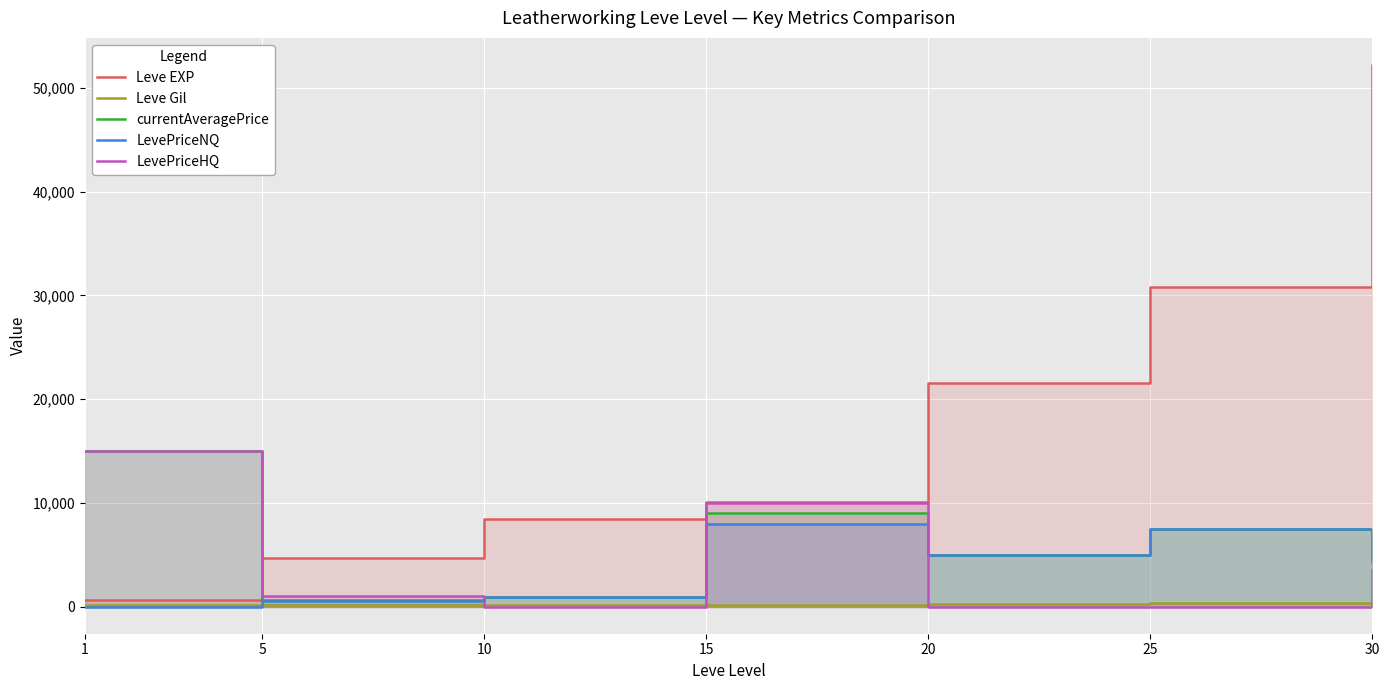

What is the value of the Leve EXP point at the 5th from the left?

21600.0